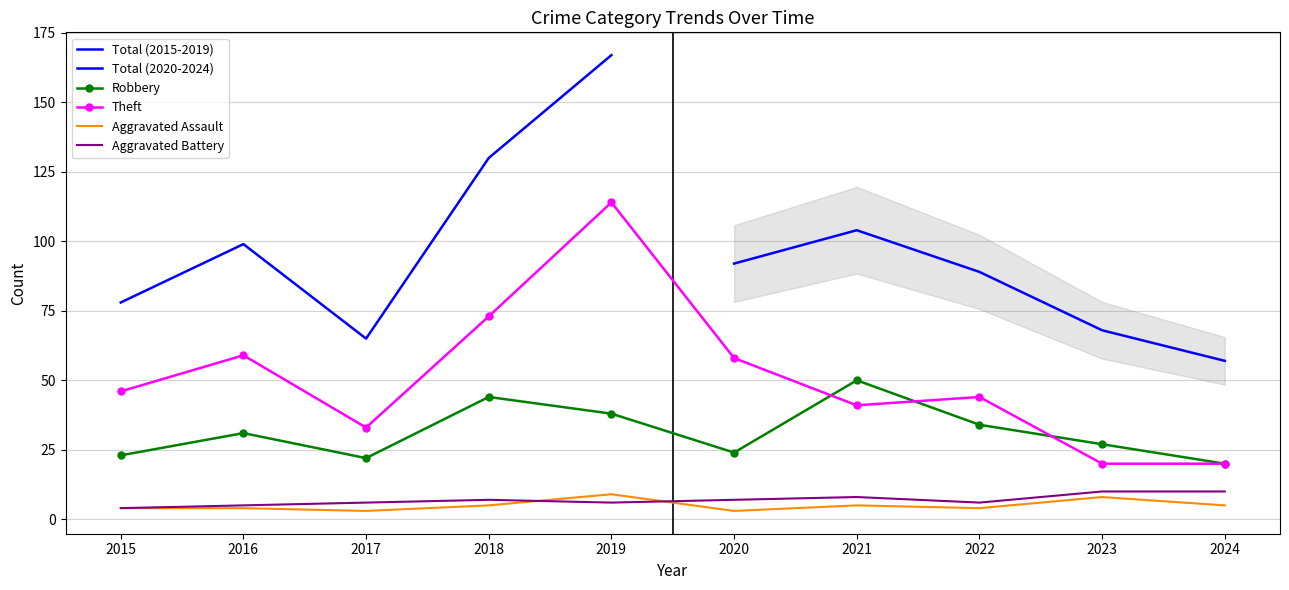

What is the average value of the Robbery series?

31